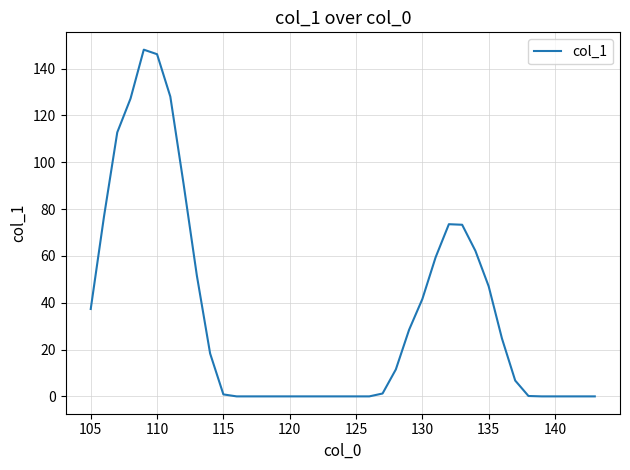

What is the maximum value shown in the chart?

148.1